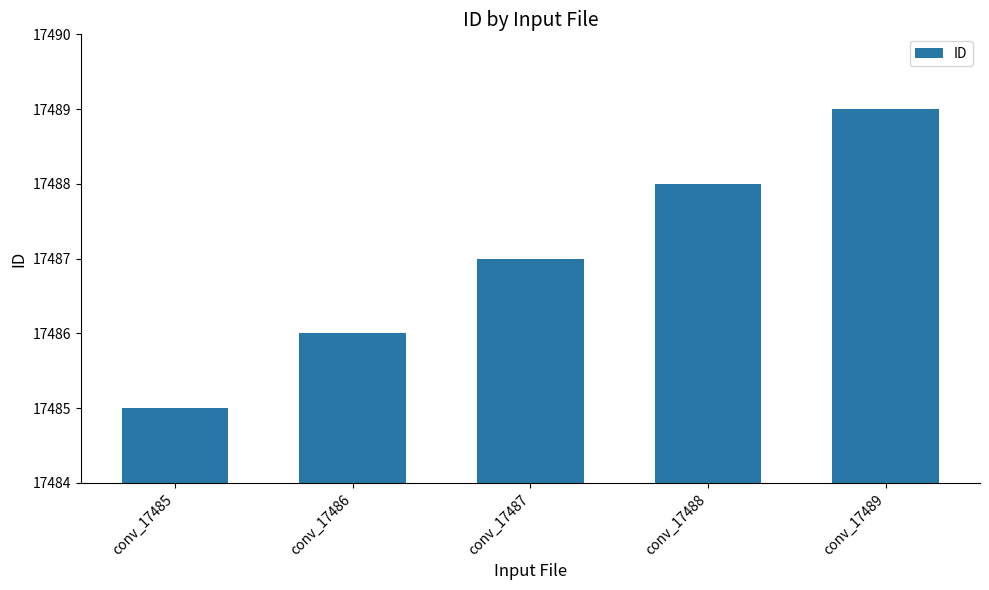

How many values are below 17487?

2